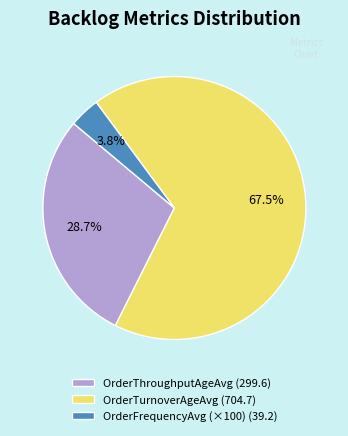

To the nearest percent, what is the average slice percentage?

33%